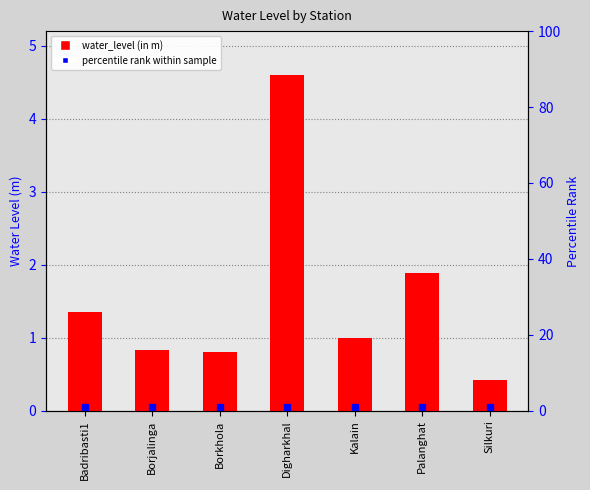

Approximately how many times larger is the value at Silkuri compared to Badribasti1?

0.3